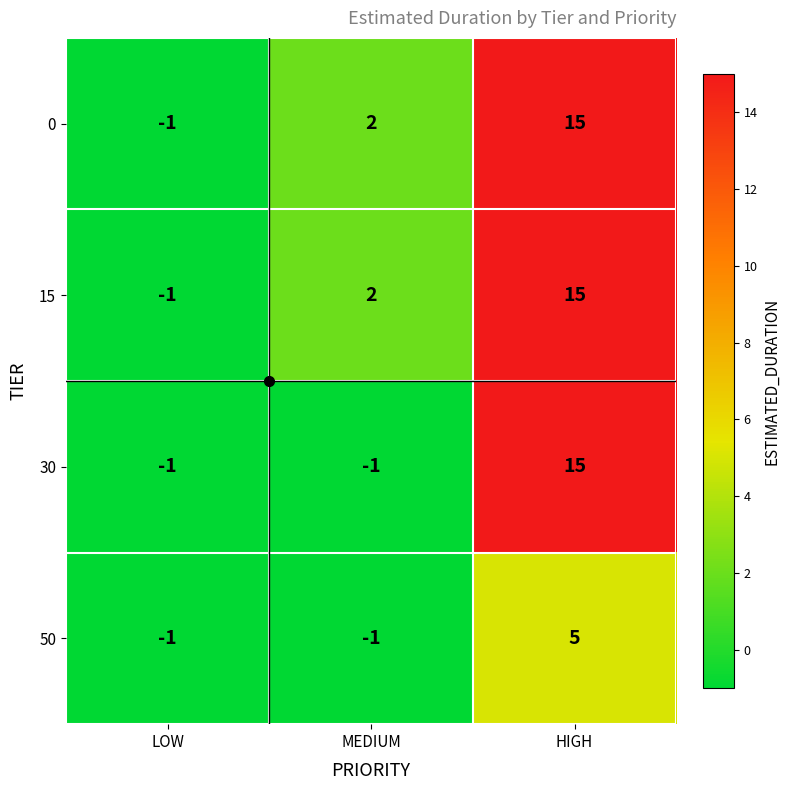

How many data points in 30 are above -1?

1